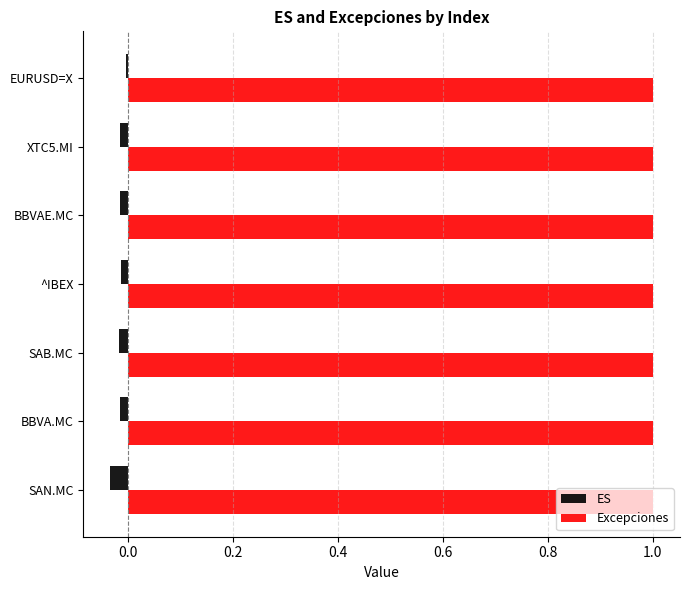

What is the greatest value displayed?

1.0